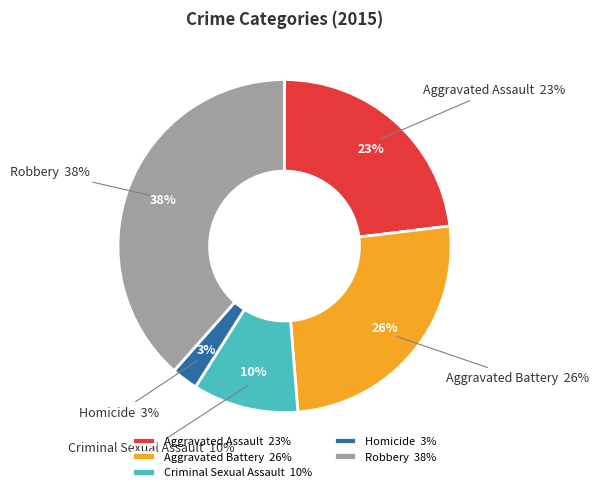

Rank the categories by value from highest to lowest.

Robbery, Aggravated Battery, Aggravated Assault, Criminal Sexual Assault, Homicide